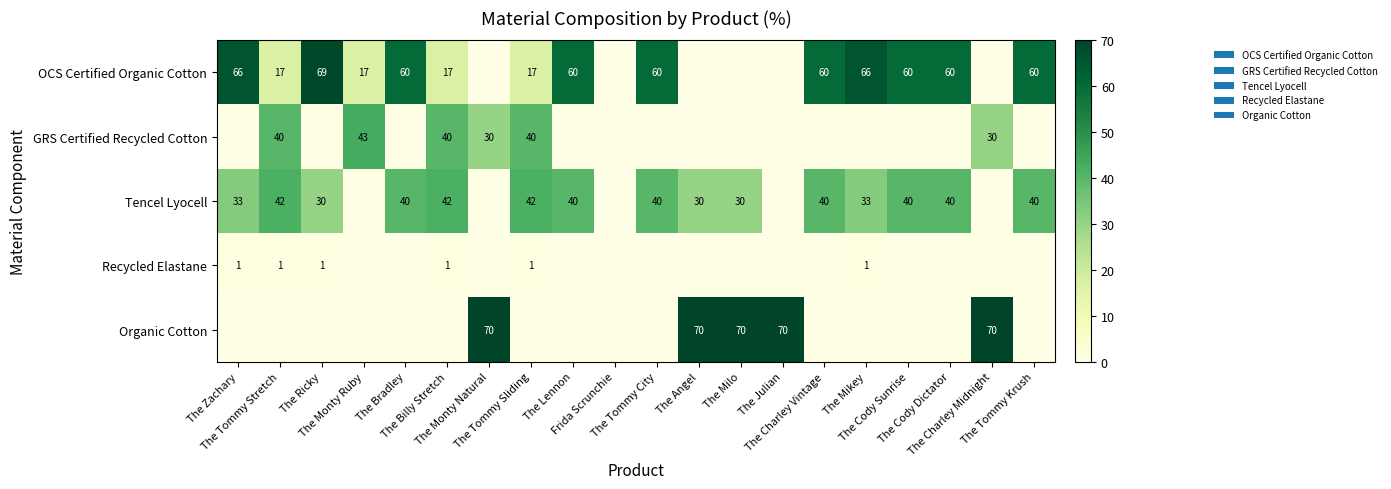

Which series has the widest spread of values?

Organic Cotton